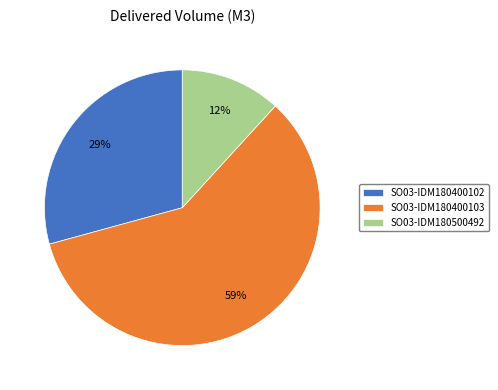

Count the number of slices in the pie.

3